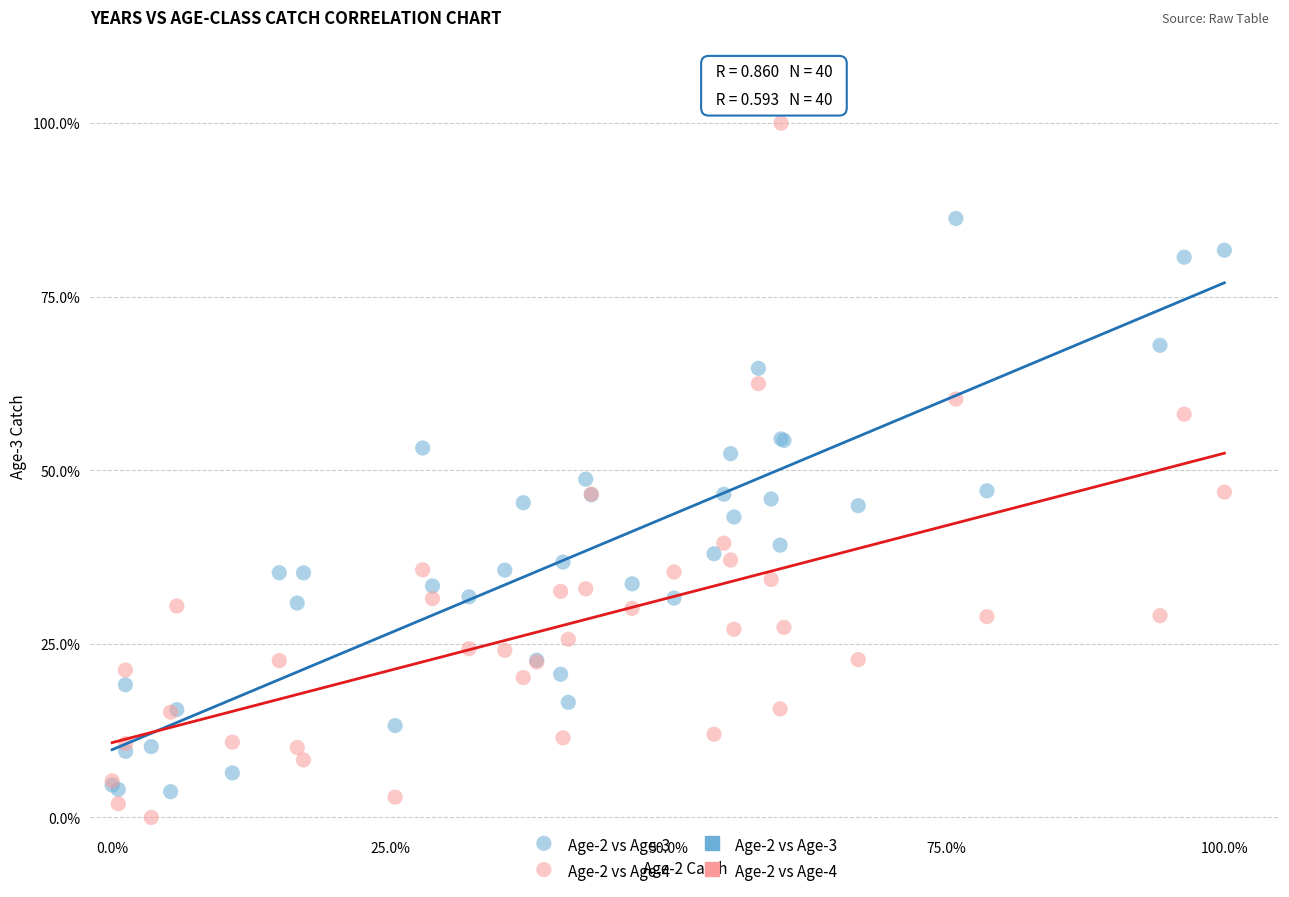

Which series reaches the minimum Y coordinate?

Age-2 vs Age-4